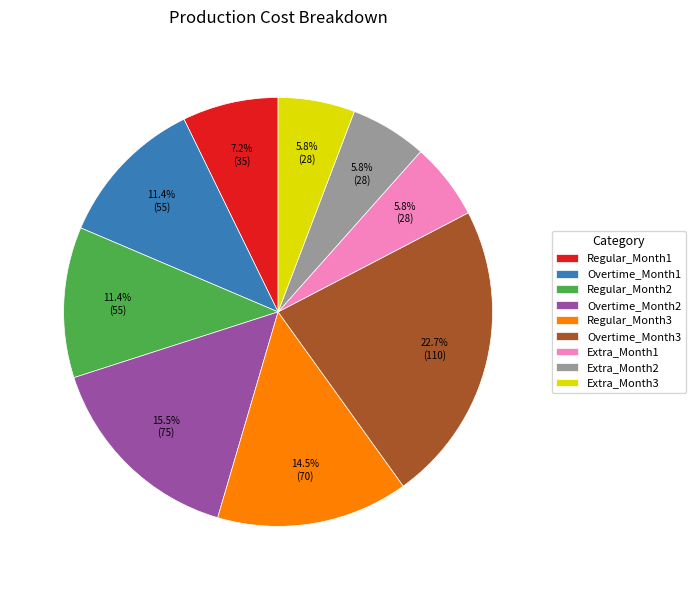

Which slice is the largest?

Overtime_Month3